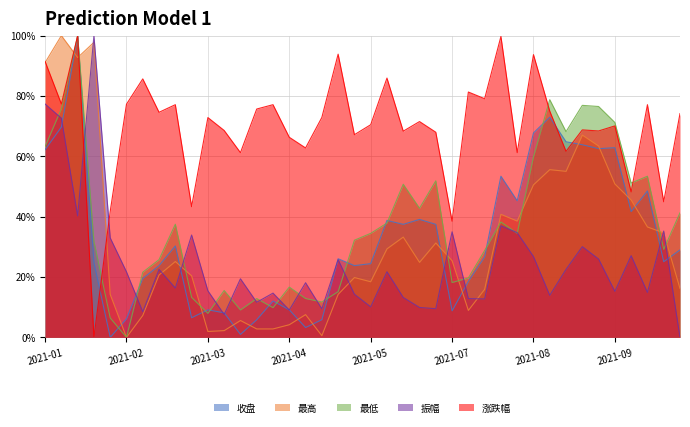

How many data points in 涨跌幅 are less than 72?

20